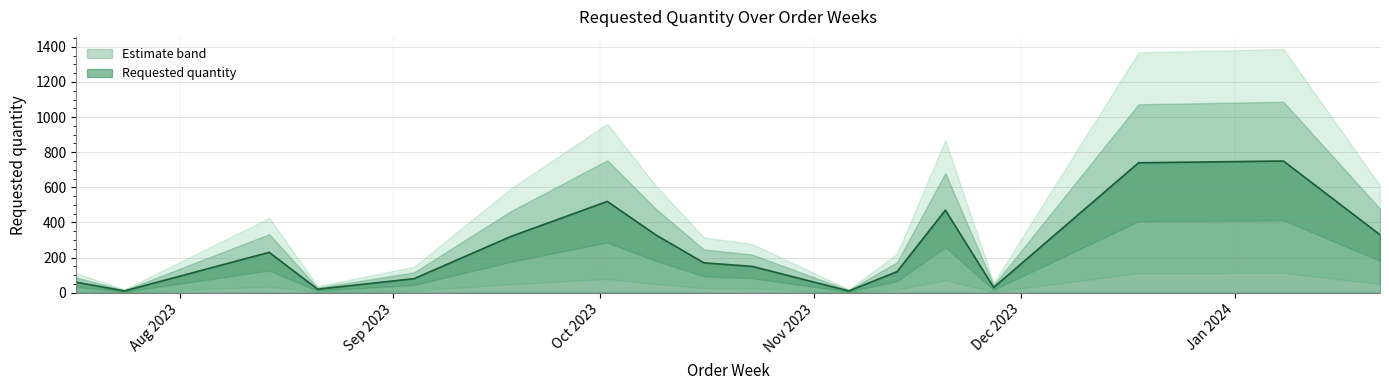

List the labels in order of value, largest first.

2024-01-08, 2023-12-18, 2023-10-02, 2023-11-20, 2023-10-09, 2024-01-22, 2023-09-18, 2023-08-14, 2023-10-16, 2023-10-23, 2023-11-13, 2023-09-04, 2023-07-17, 2023-11-27, 2023-08-21, 2023-07-24, 2023-11-06